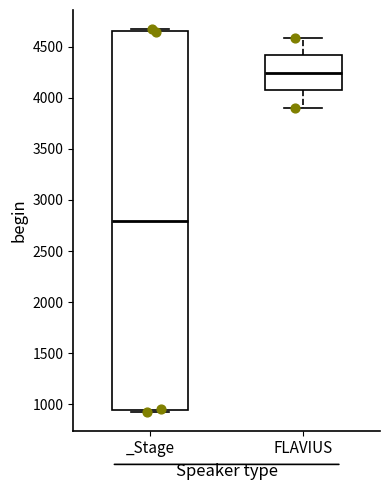

Reading left to right, transcribe this box plot: for each box, give where its median line is, the range the box spans, and where its two whiskers end, as read against the y-axis. The values are not printed on the chart, so give them approximately, as read against the axis.

_Stage: median 2800, box 950 to 4650, whiskers 950 (just below the box's lower edge) to 4650 (just above the box's upper edge)
FLAVIUS: median 4250, box 4050 to 4400, whiskers 3900 to 4600